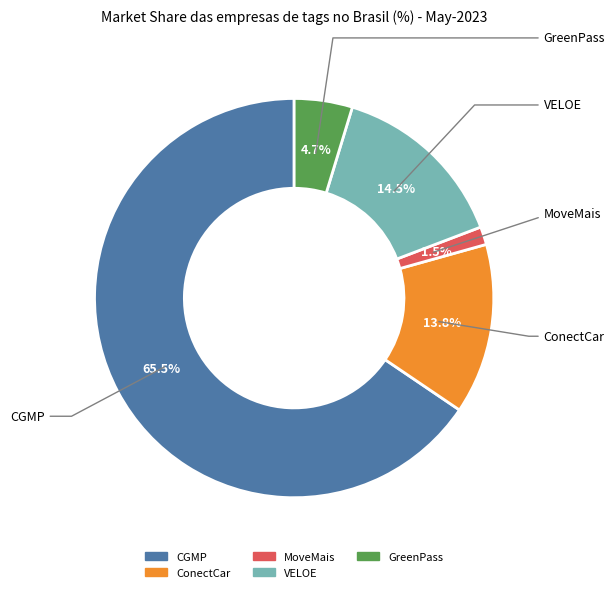

Which category has the biggest portion of the pie?

CGMP